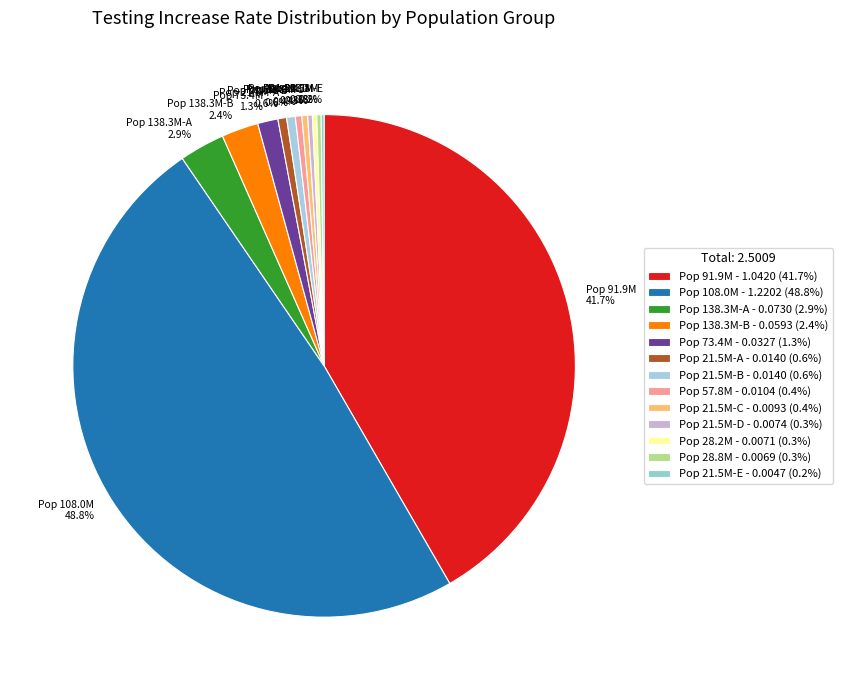

Does Pop 21.5M-D 0.3% account for over 50% of the chart?

No